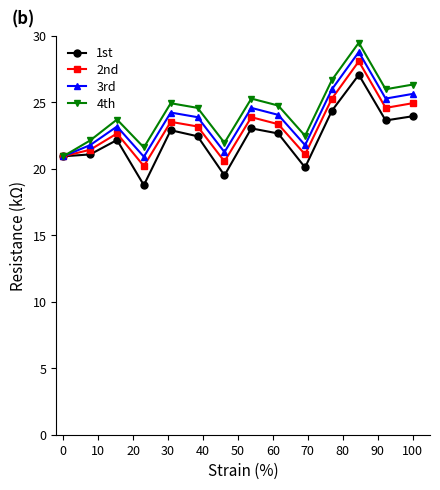

What is the value of the 3rd point at the 14th from the left?

25.6